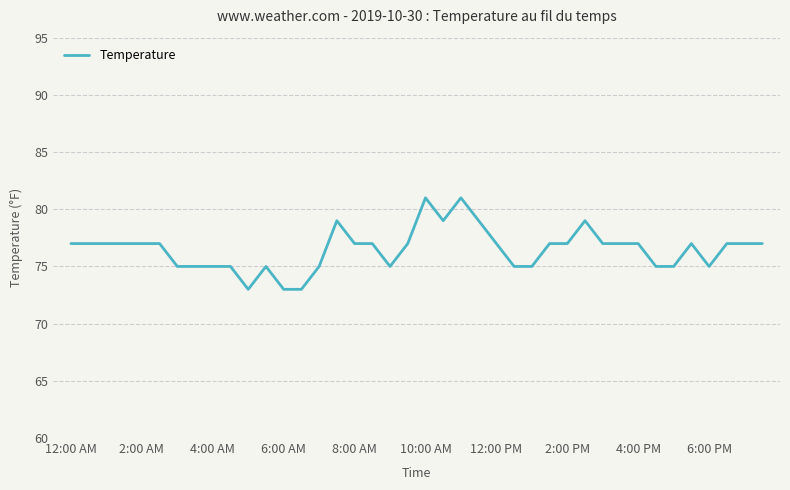

What is the greatest value displayed?

81